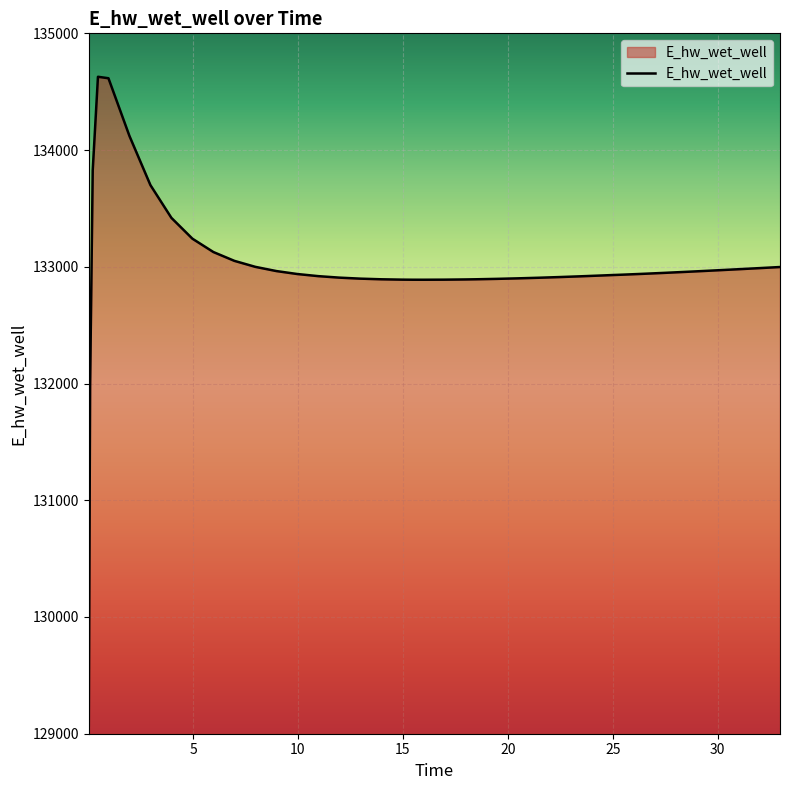

What is the maximum value shown in the chart?

134628.0